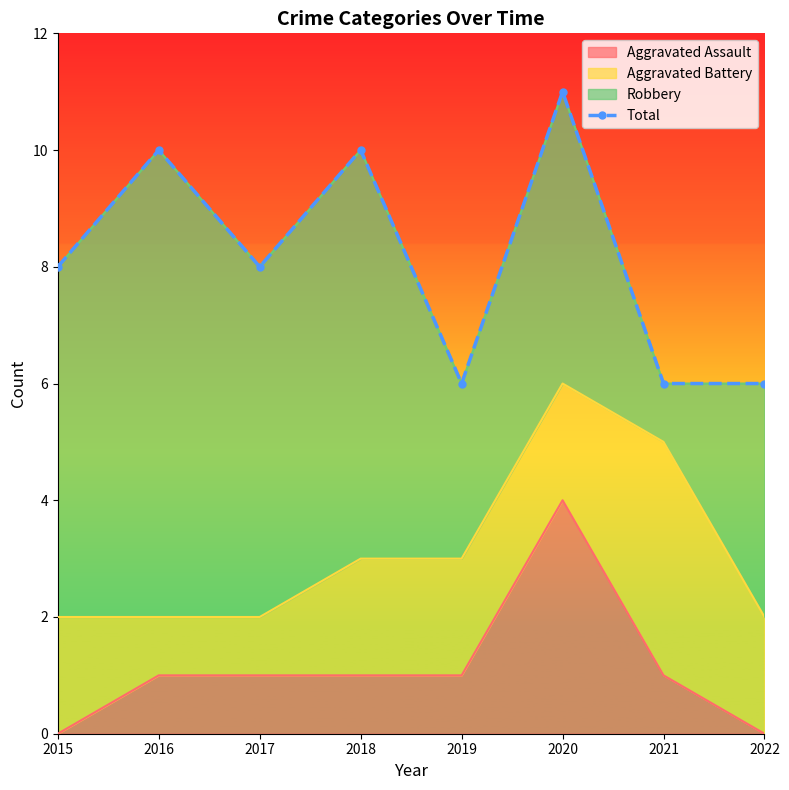

What is the smallest value displayed?

6